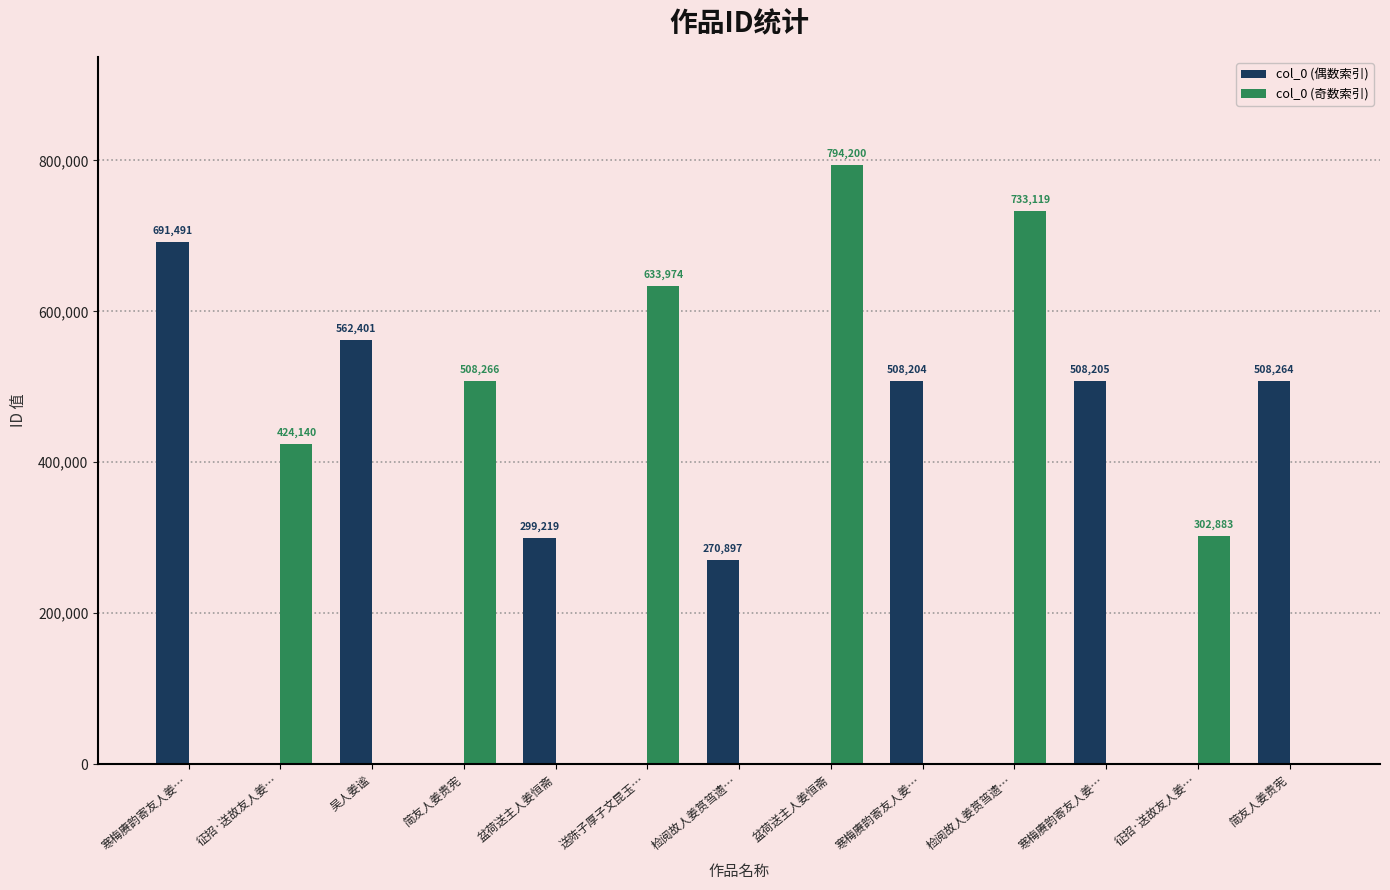

What are all the series names shown in the legend?

col_0 (偶数索引), col_0 (奇数索引)